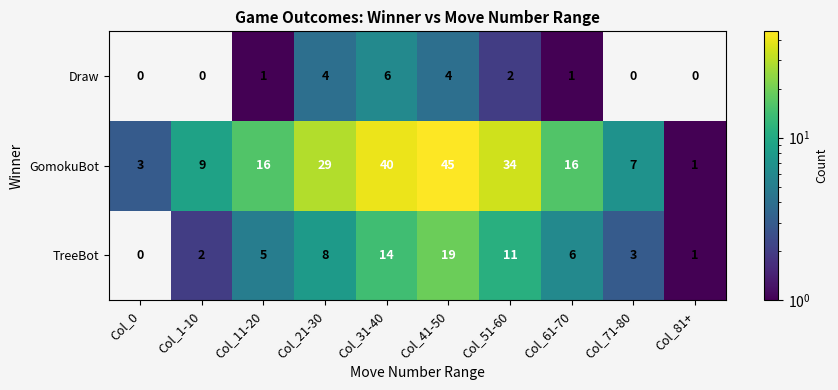

Reading left to right, extract all data points from this chart.

Draw: 0	0	1	4	6	4	2	1	0	0
GomokuBot: 3	9	16	29	40	45	34	16	7	1
TreeBot: 0	2	5	8	14	19	11	6	3	1